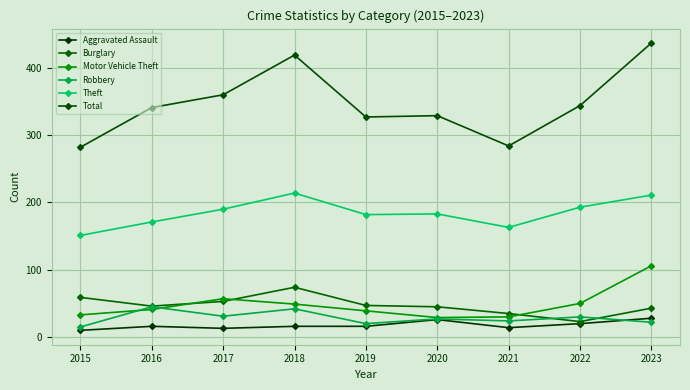

True or false: Motor Vehicle Theft and Burglary intersect in this chart.

True